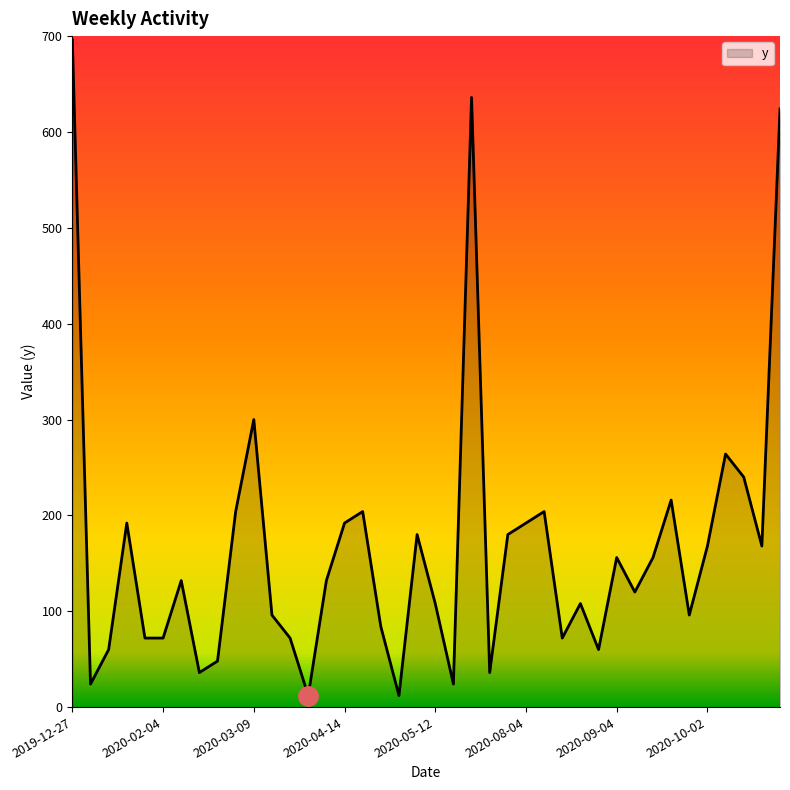

What is the maximum value shown in the chart?

696